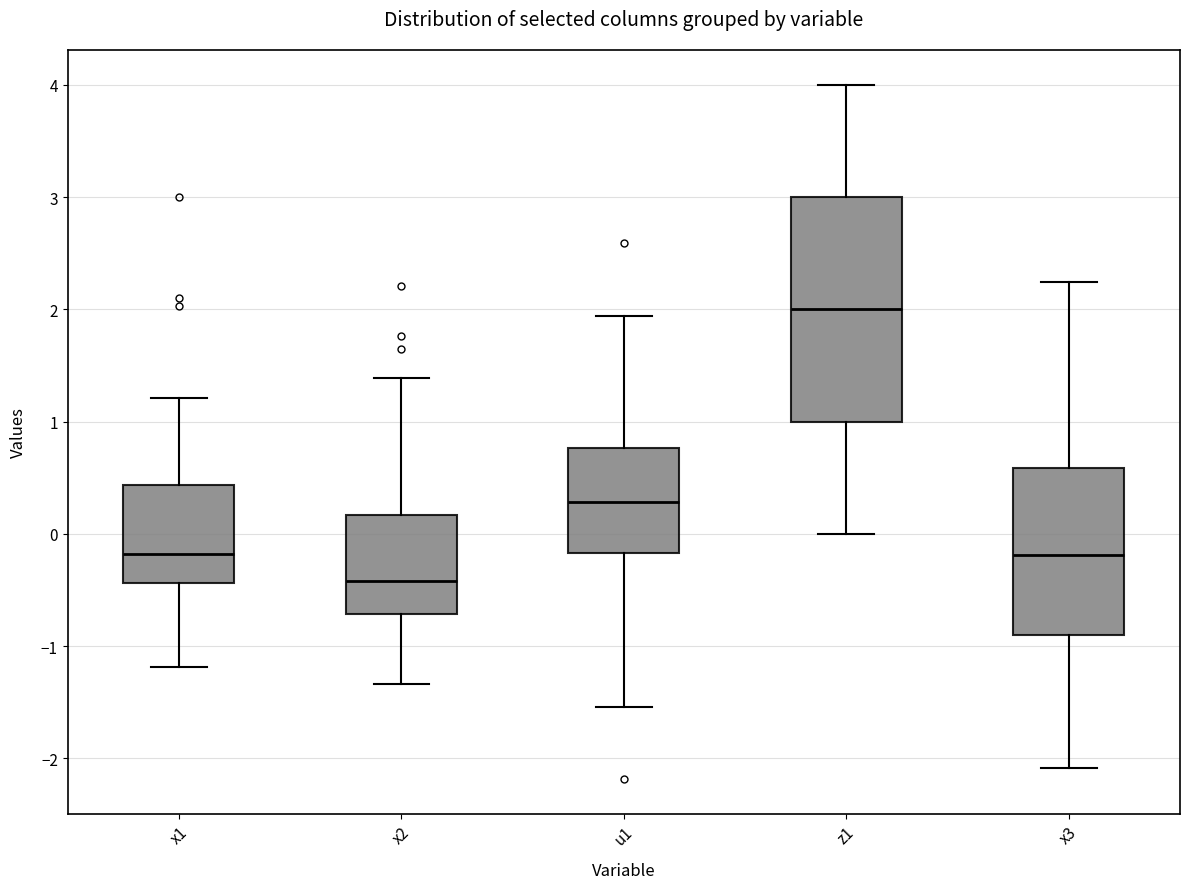

Which box is the tallest, from its lower edge to its upper edge?

z1